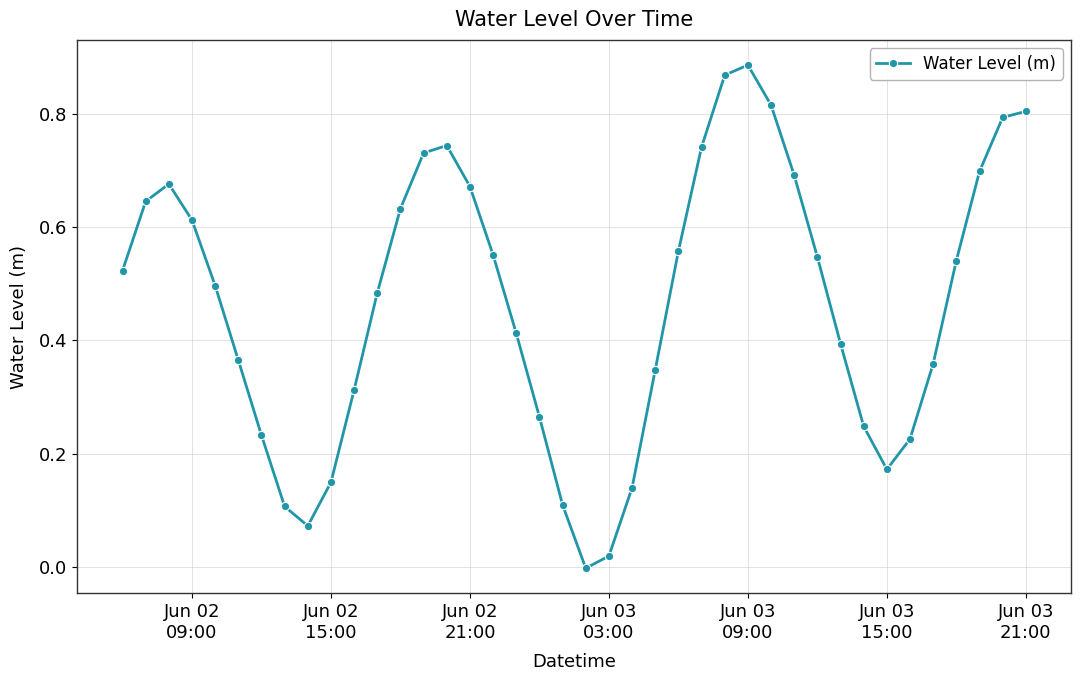

What is the sum of all values?

18.6